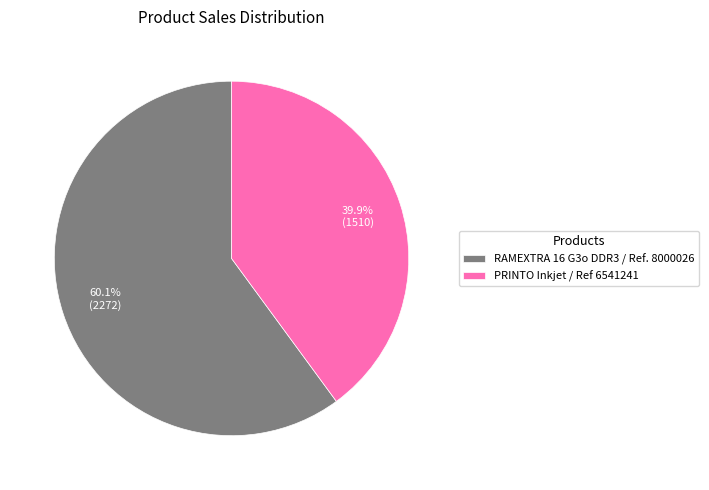

The PRINTO Inkjet / Ref 6541241 slice represents 40% of the pie. True or false?

True